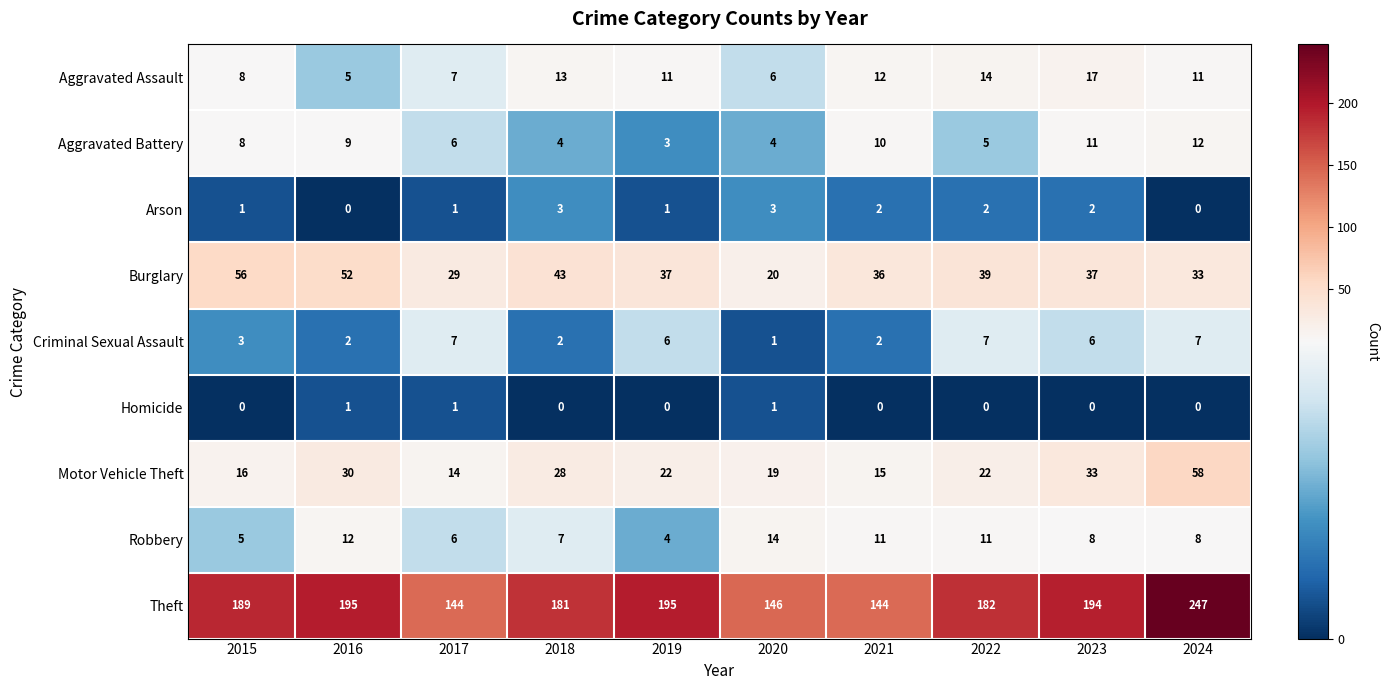

How many categories are shown in the chart?

10